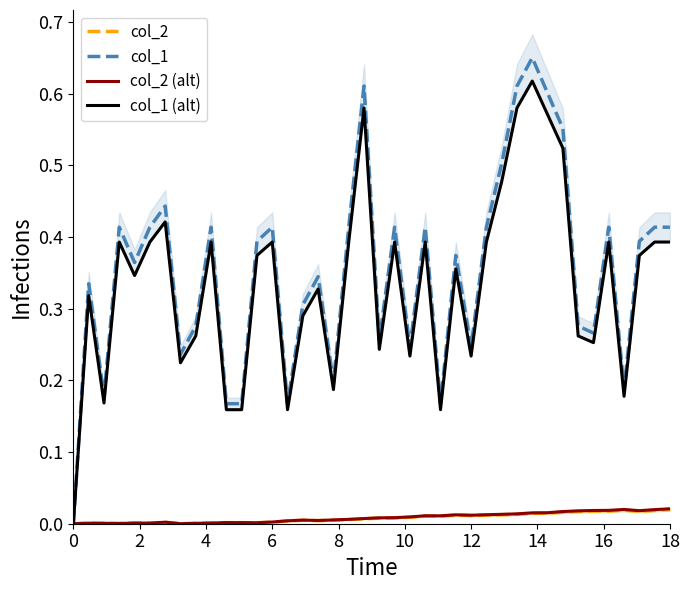

True or false: col_1 has a value of 0.1 at 12.

False